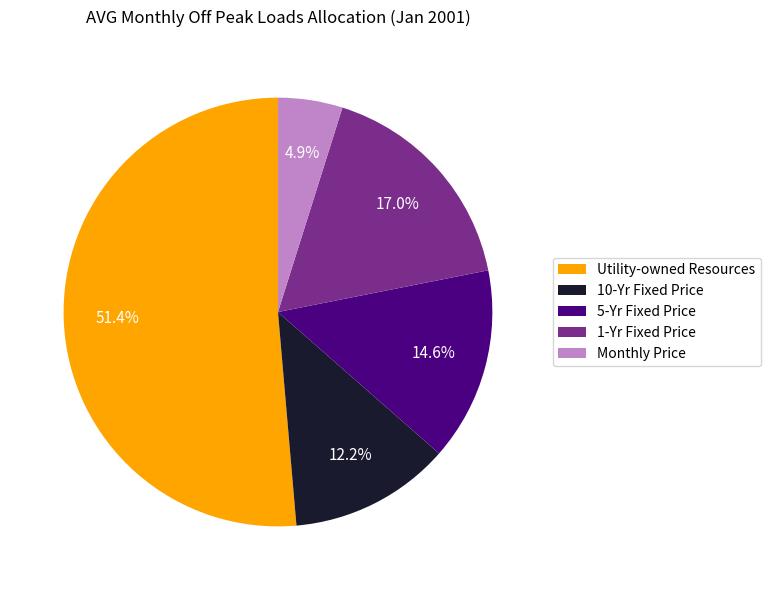

What percentage is the 10-Yr Fixed Price slice, to the nearest percent?

12%